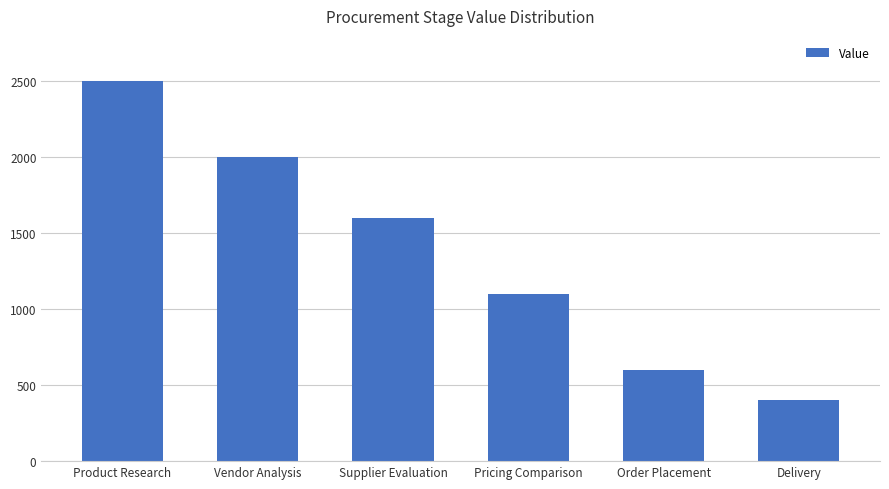

What is the difference between the second highest and minimum values?

1600